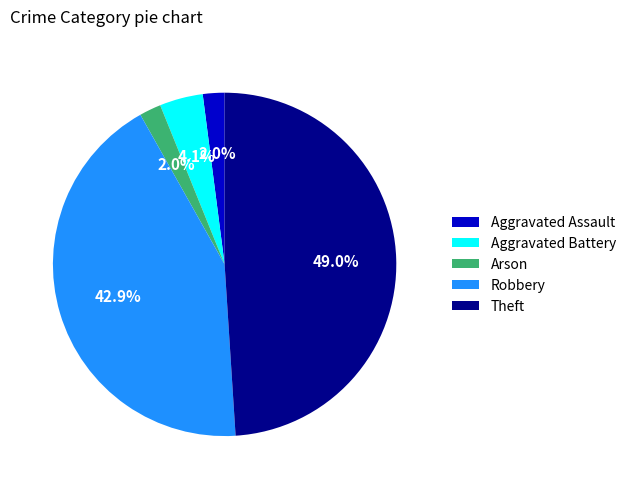

Which has a higher value, Theft or Arson?

Theft